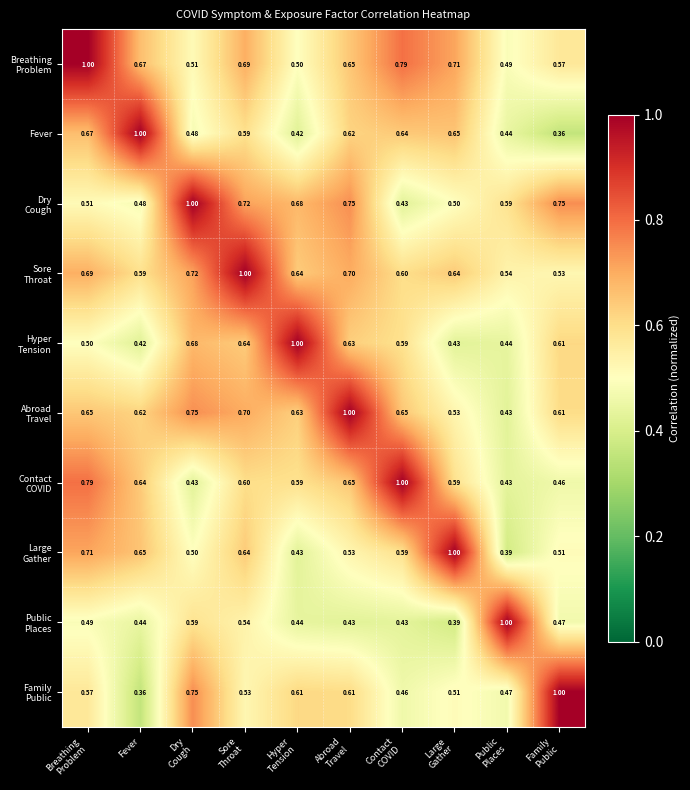

At which category does the chart reach its peak across all series?

Breathing
Problem